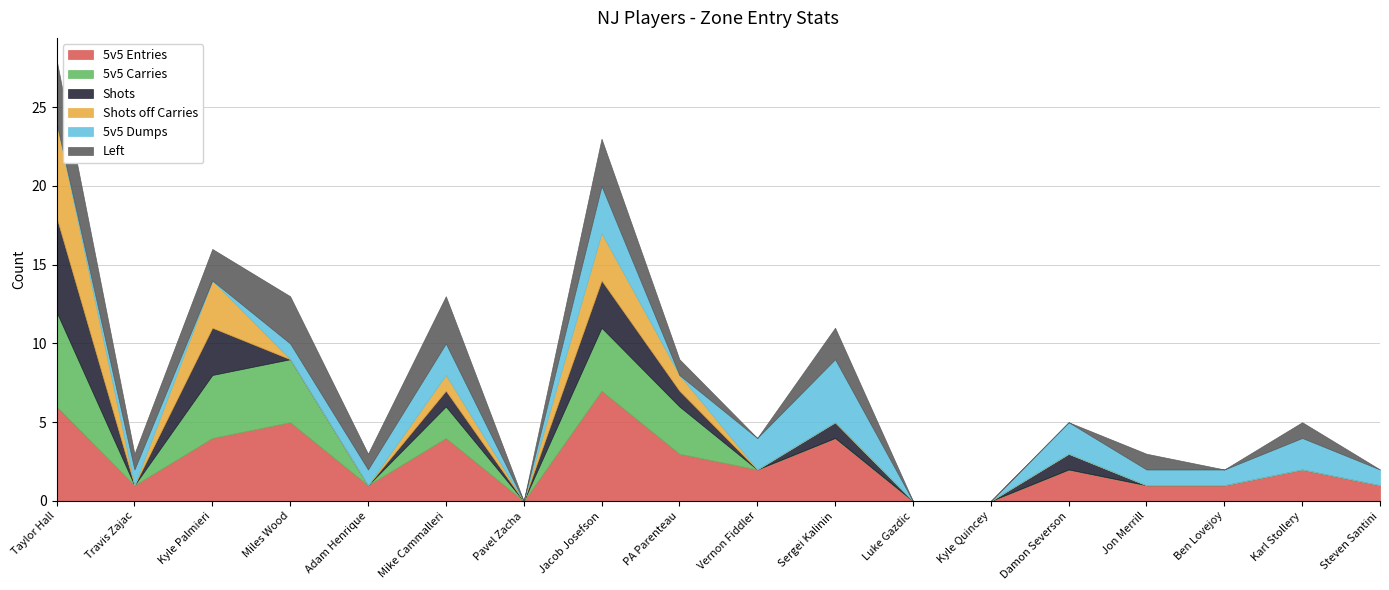

The 5v5 Dumps series shows 2 at Mike Cammalleri. True or false?

True